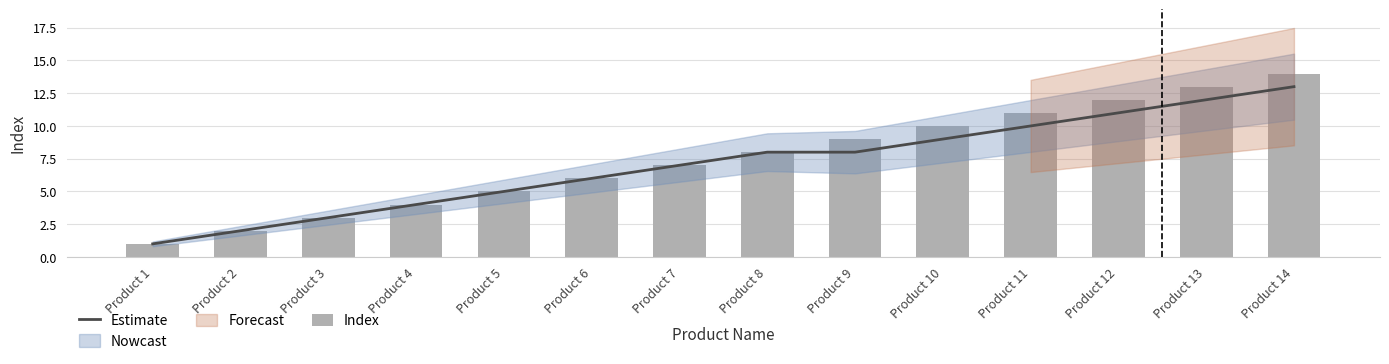

What is the sum of all Index values?

105